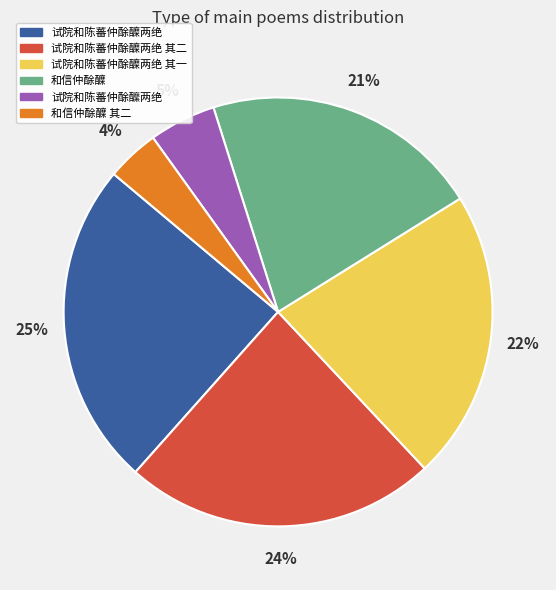

Is the sum of 试院和陈蕃仲酴醿两绝 and 和信仲酴醾 greater than half?

No